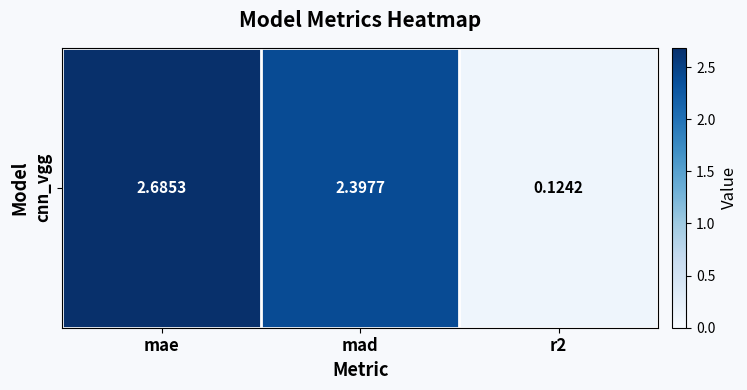

How many data points does each series have?

3